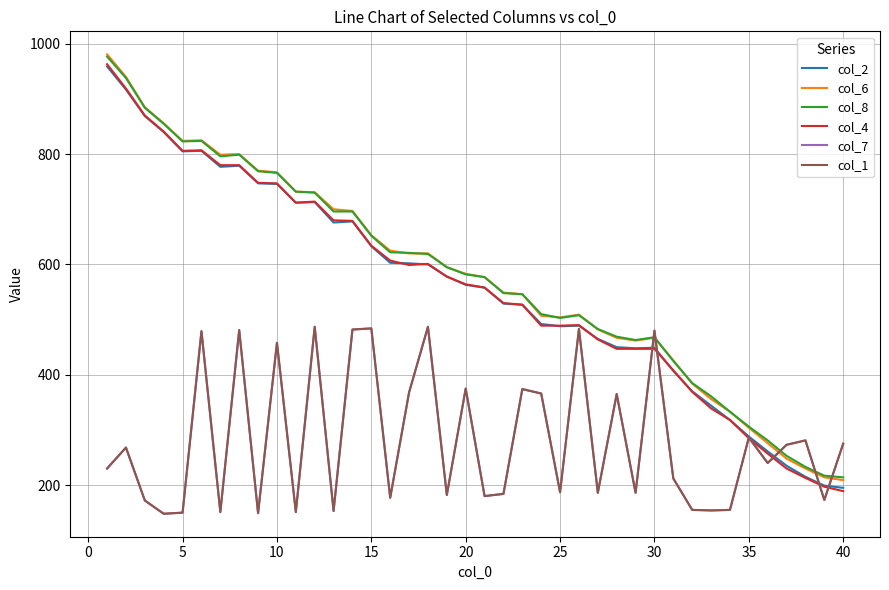

Does the chart display data point markers on the line(s)?

No